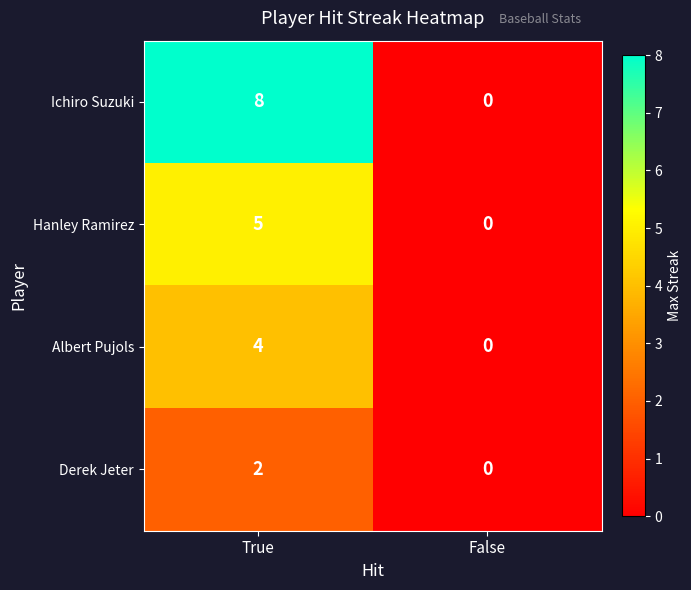

At how many categories does at least one series exceed 7?

1